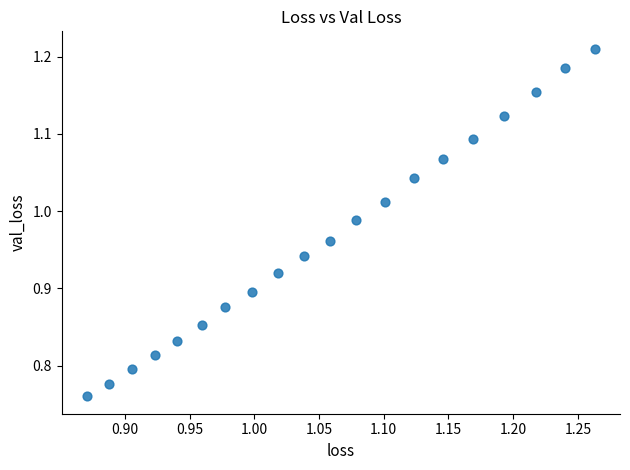

What is the range of X values (max minus min)?

0.4